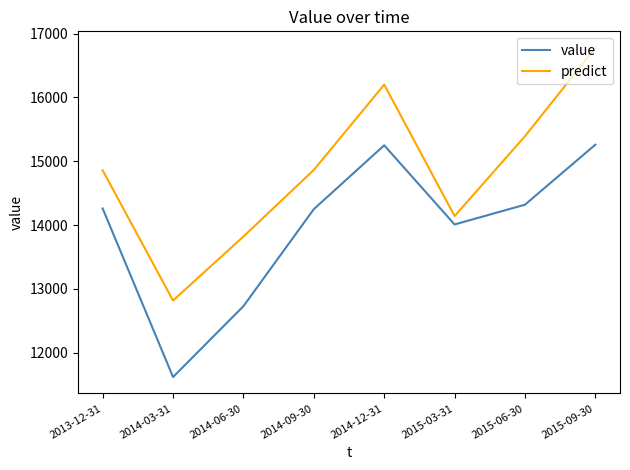

True or false: predict and value cross at least once.

False